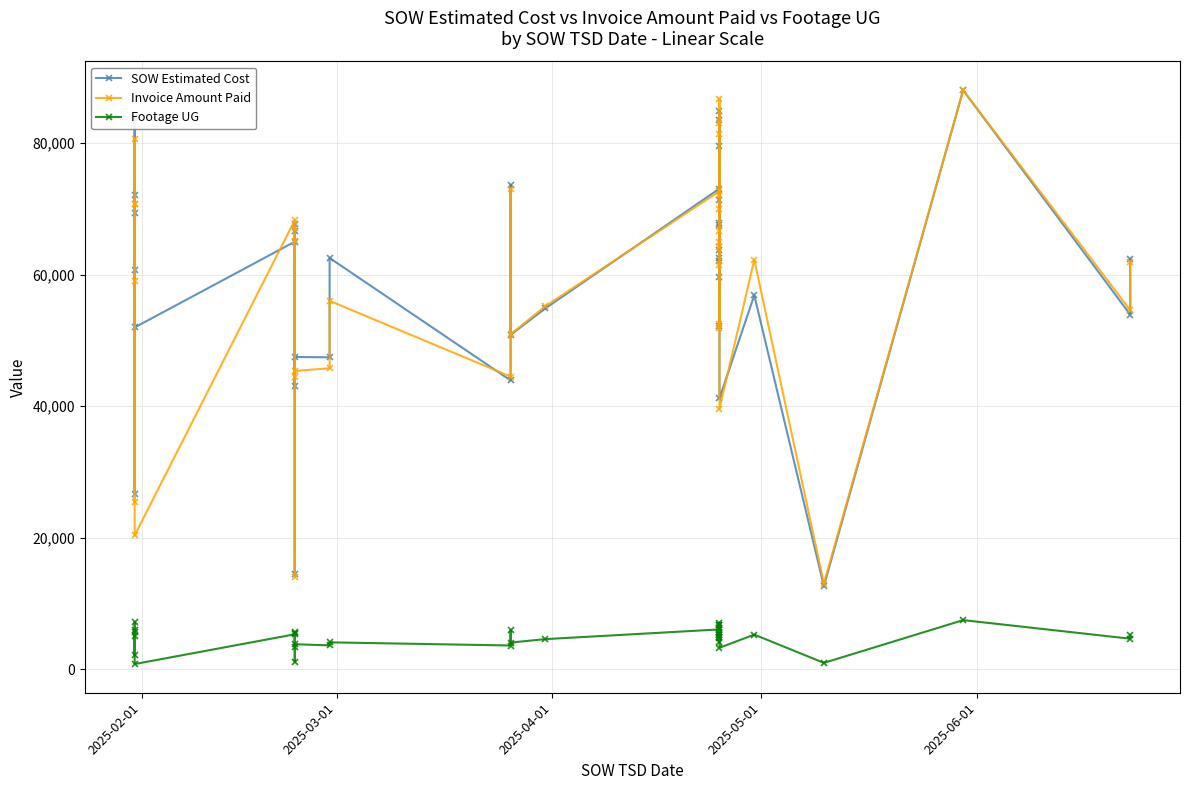

What is the average value of the Footage UG series?

4771.1